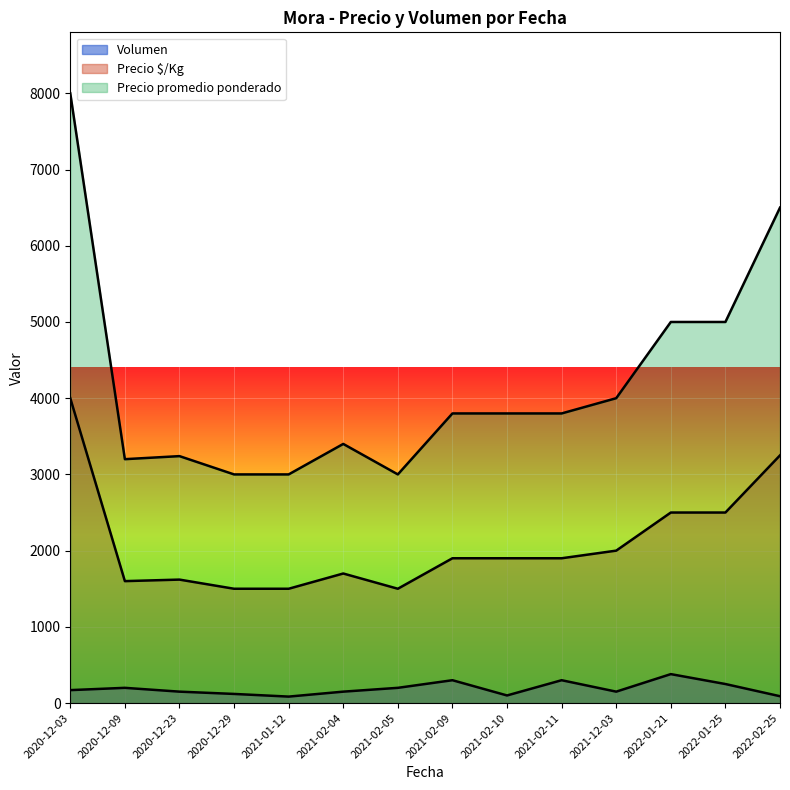

Is it true that Precio $/Kg equals 1500 at 2021-01-12?

True